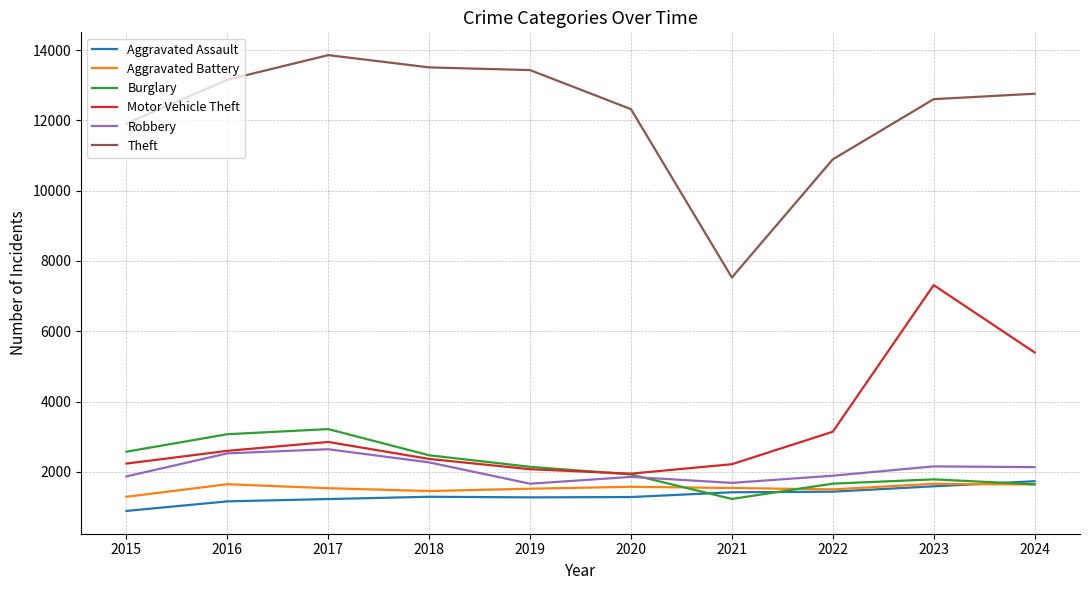

What is the sum of all Aggravated Assault values?

13318